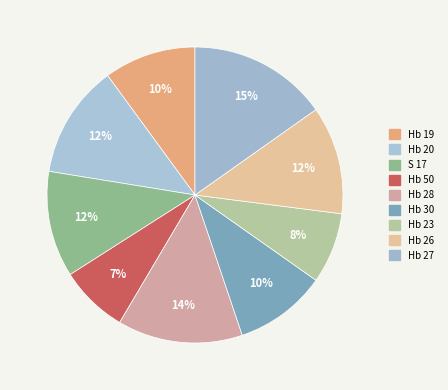

What is the largest slice in the pie chart?

Hb 27